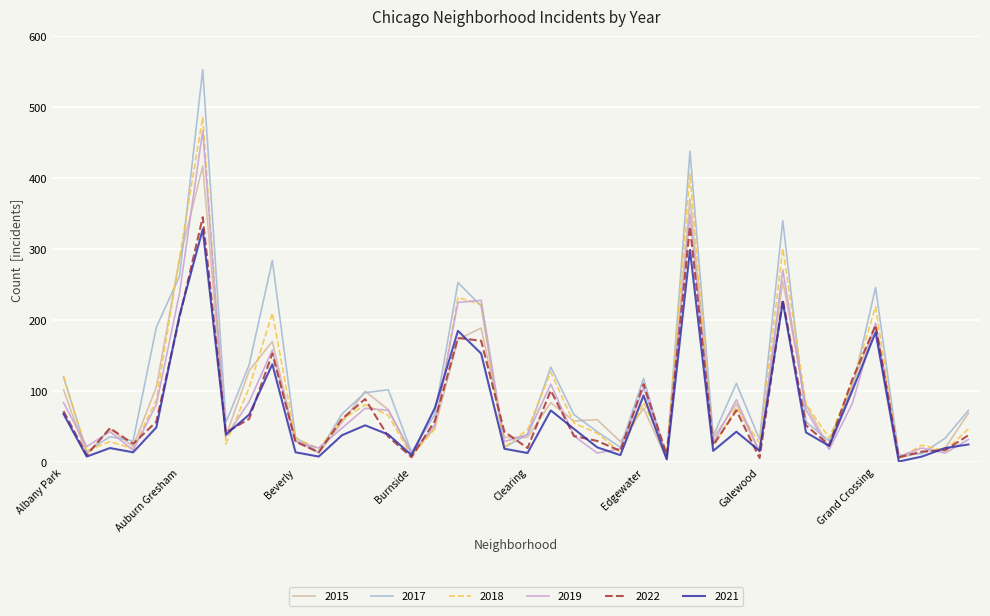

Which series has the largest range (max minus min)?

2017